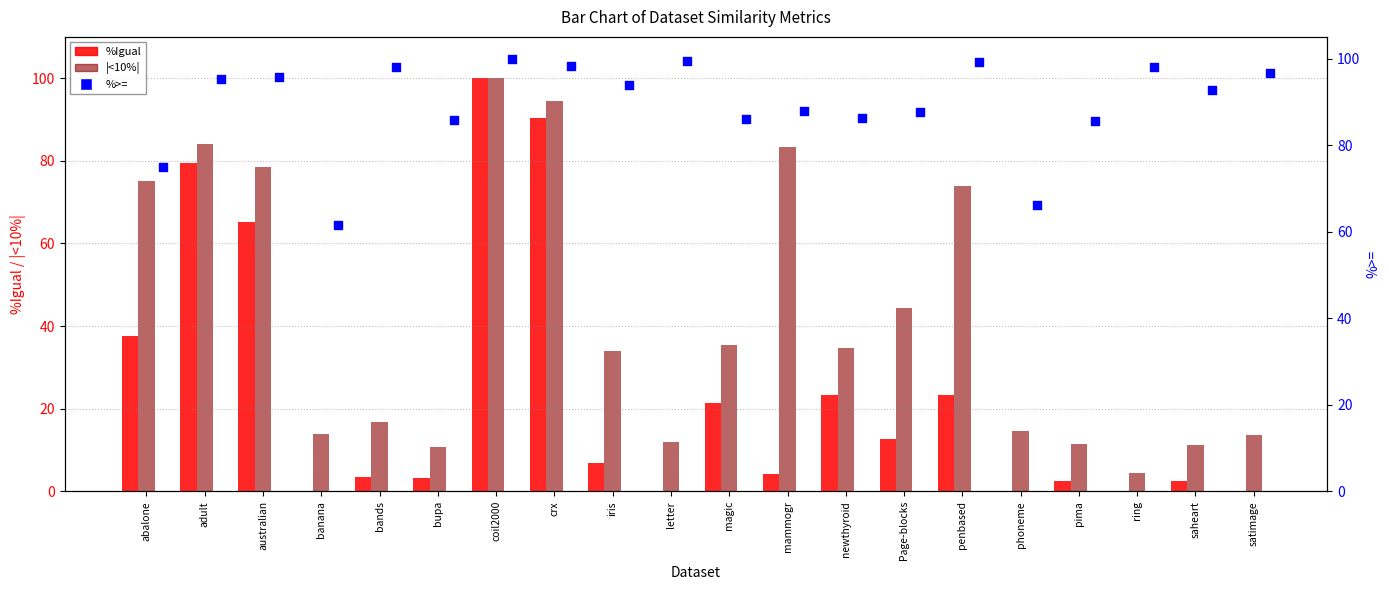

What are all the series names shown in the legend?

%Igual, |<10%|, %>=